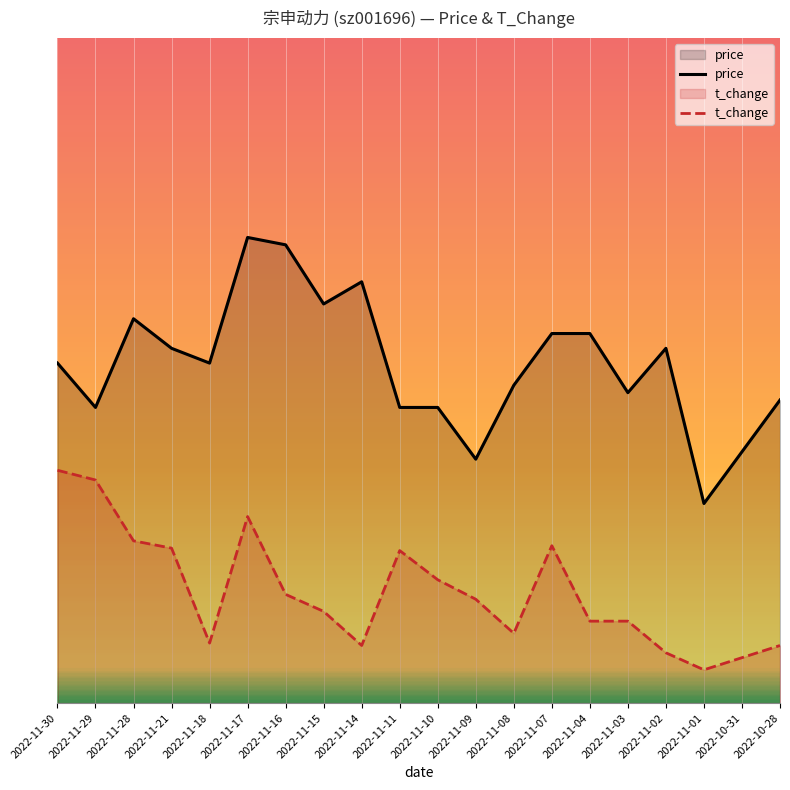

What is the average value of the price series?

5.1